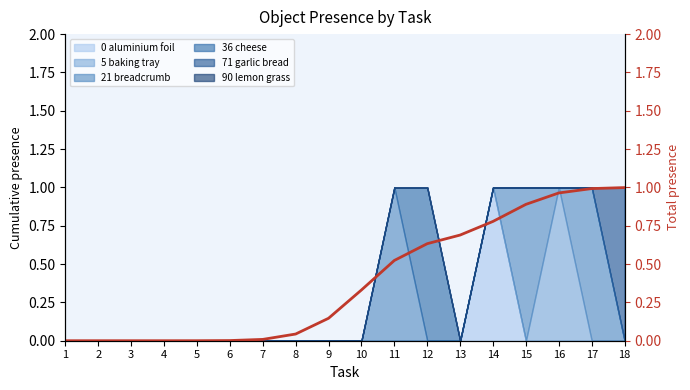

True or false: the data shows 1.0 at 18.

True